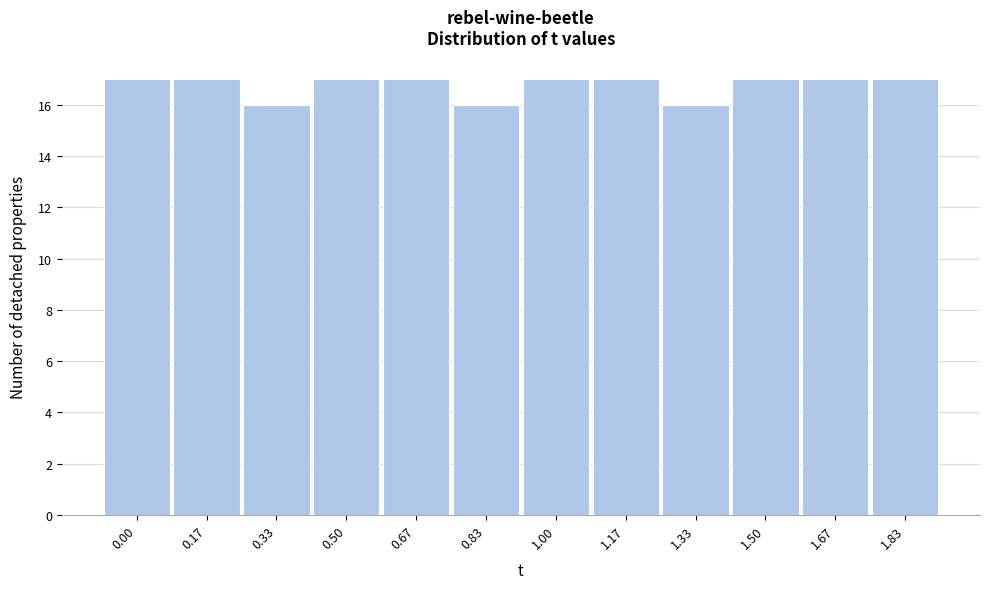

Reading left to right, what are all the values shown in this chart?

0.00=17	0.17=17	0.33=16	0.50=17	0.67=17	0.83=16	1.00=17	1.17=17	1.33=16	1.50=17	1.67=17	1.83=17